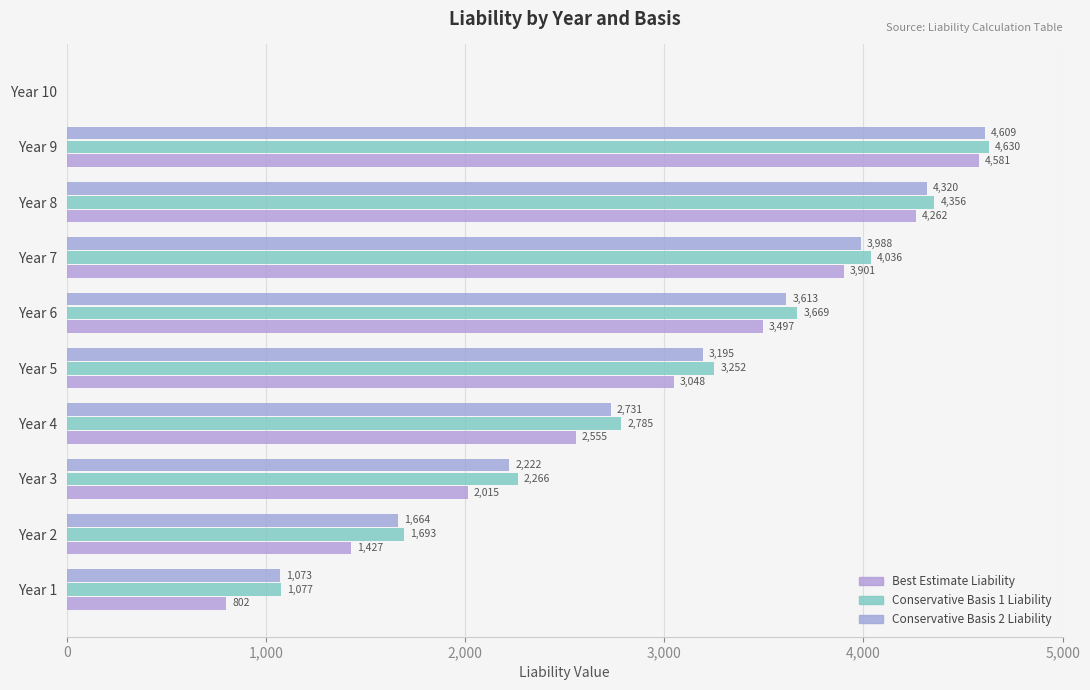

What is the greatest value displayed?

4629.7